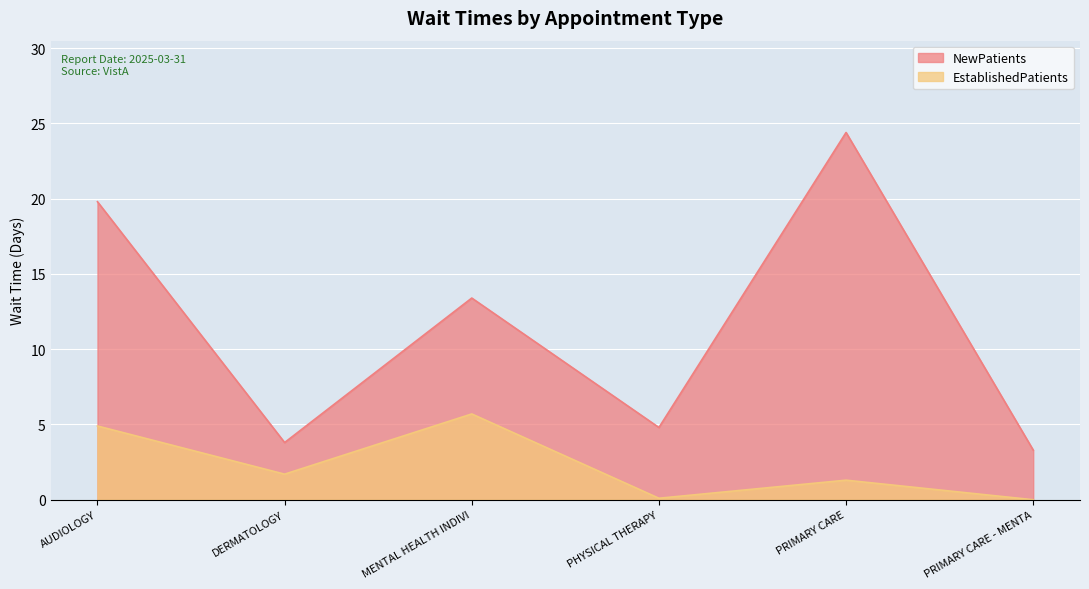

At which label is EstablishedPatients closest to 2?

DERMATOLOGY